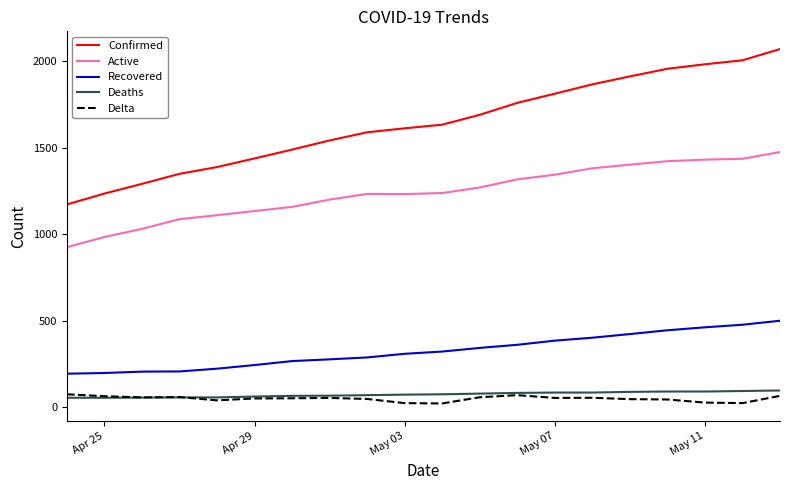

What is the lowest value of the Deaths series?

54